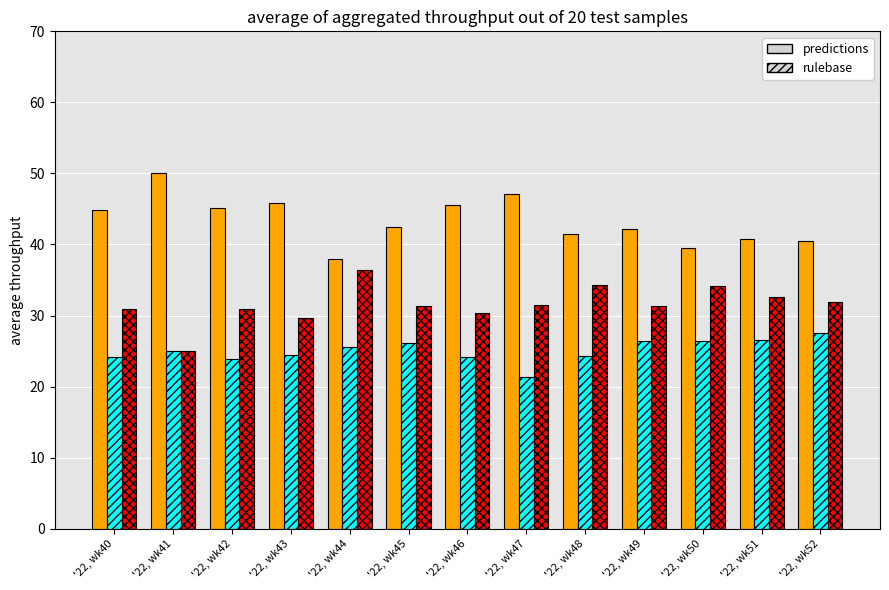

What is the difference between the highest and lowest values at '22, wk43?

21.4